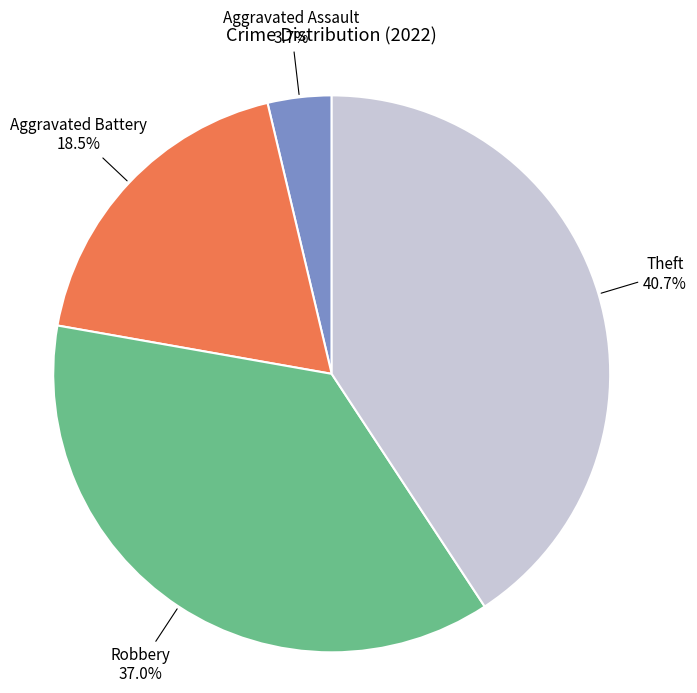

Does any single category account for the majority?

No